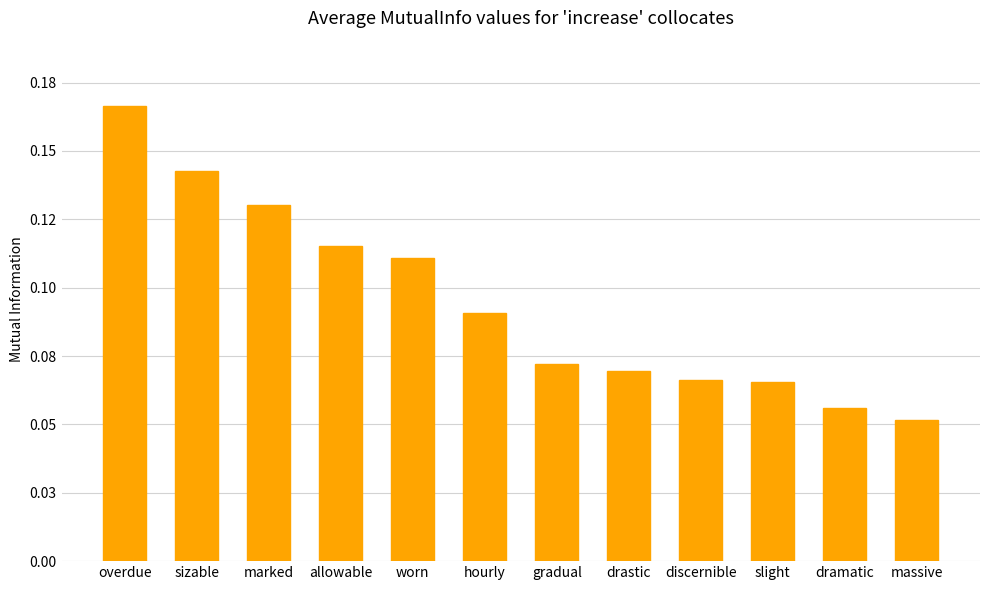

List the labels in order of value, smallest first.

massive, dramatic, slight, discernible, drastic, gradual, hourly, worn, allowable, marked, sizable, overdue